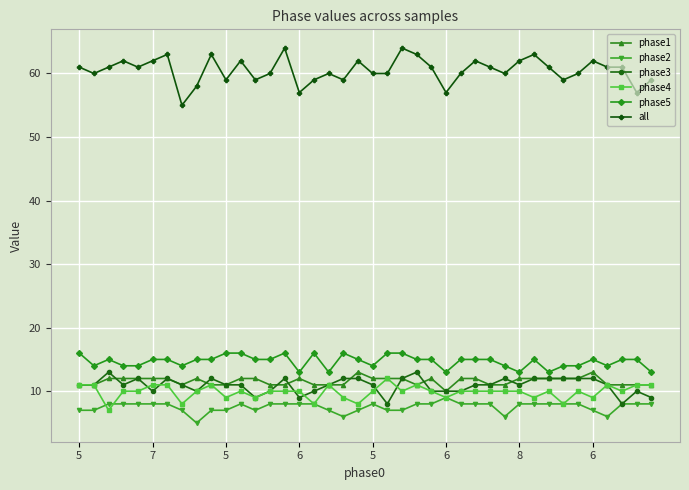

What is the lowest value of the phase5 series?

13